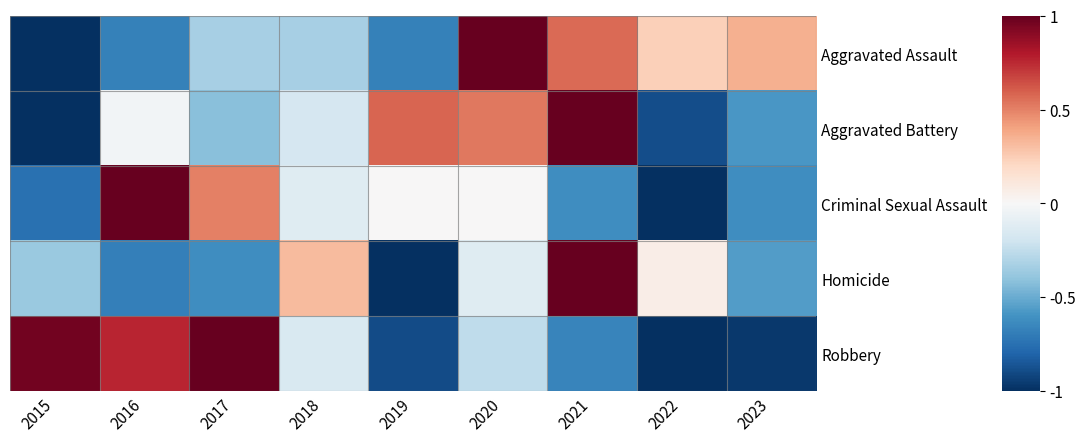

Count the number of categories in the chart.

9